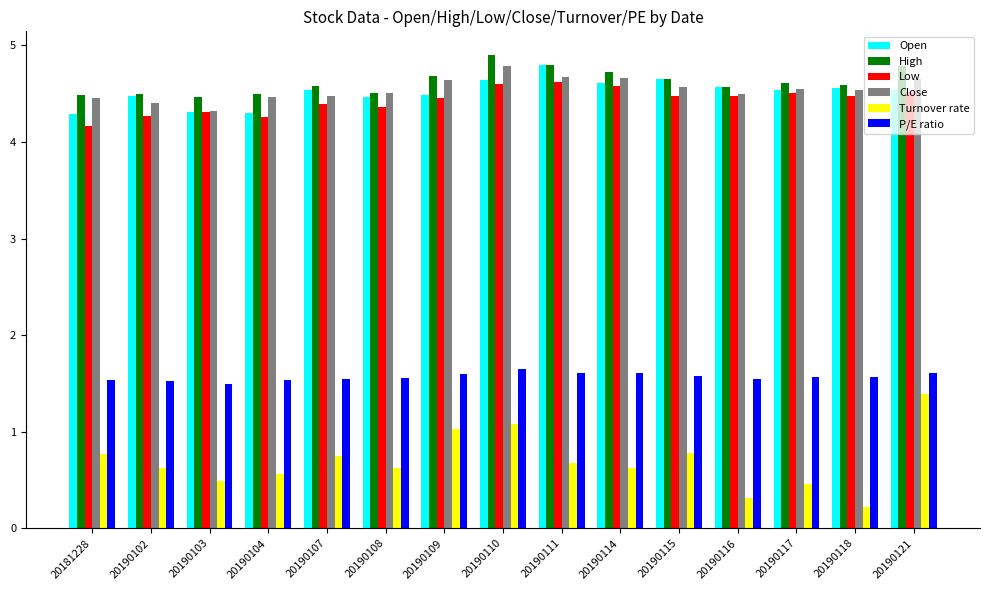

Which series has the largest total across all categories?

High